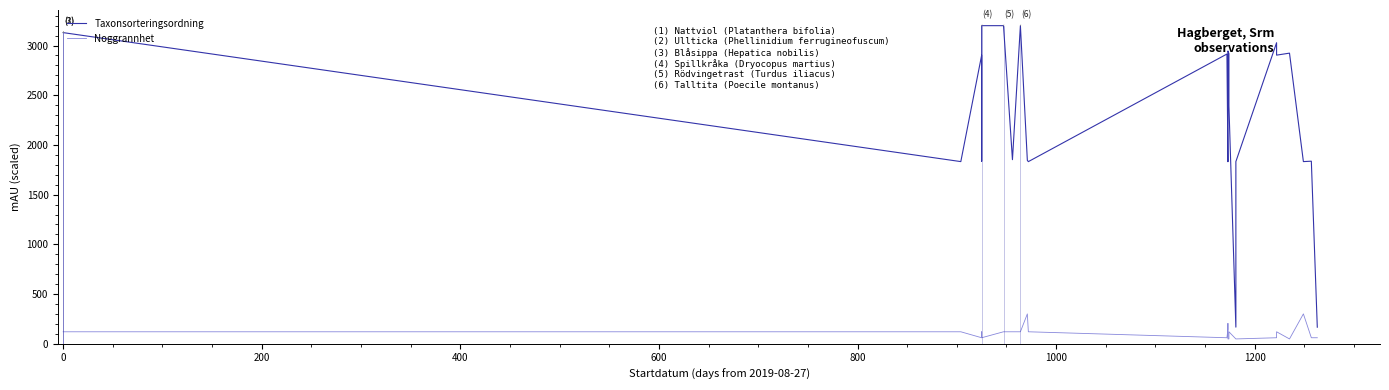

Which series has the largest total across all categories?

Taxonsorteringsordning